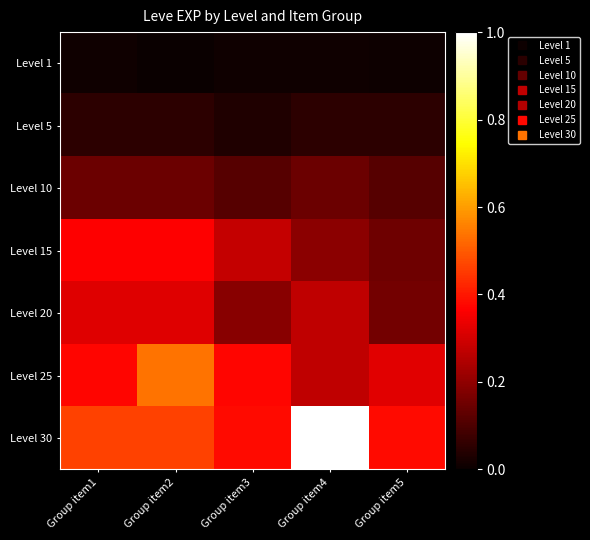

Which has a higher value, Group item1 or Group item5?

Group item1